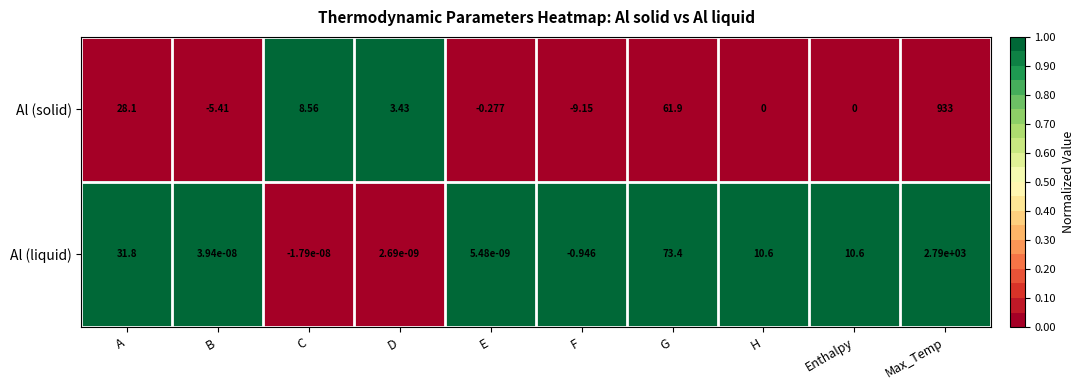

Which series has the largest total across all categories?

Al (liquid)